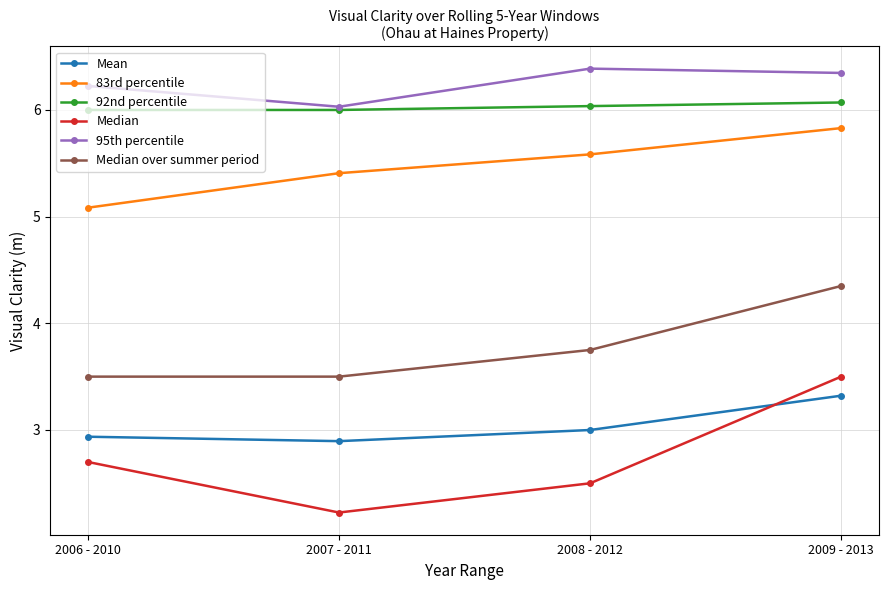

Between 2007 - 2011 and 2008 - 2012, which series saw the biggest shift?

95th percentile